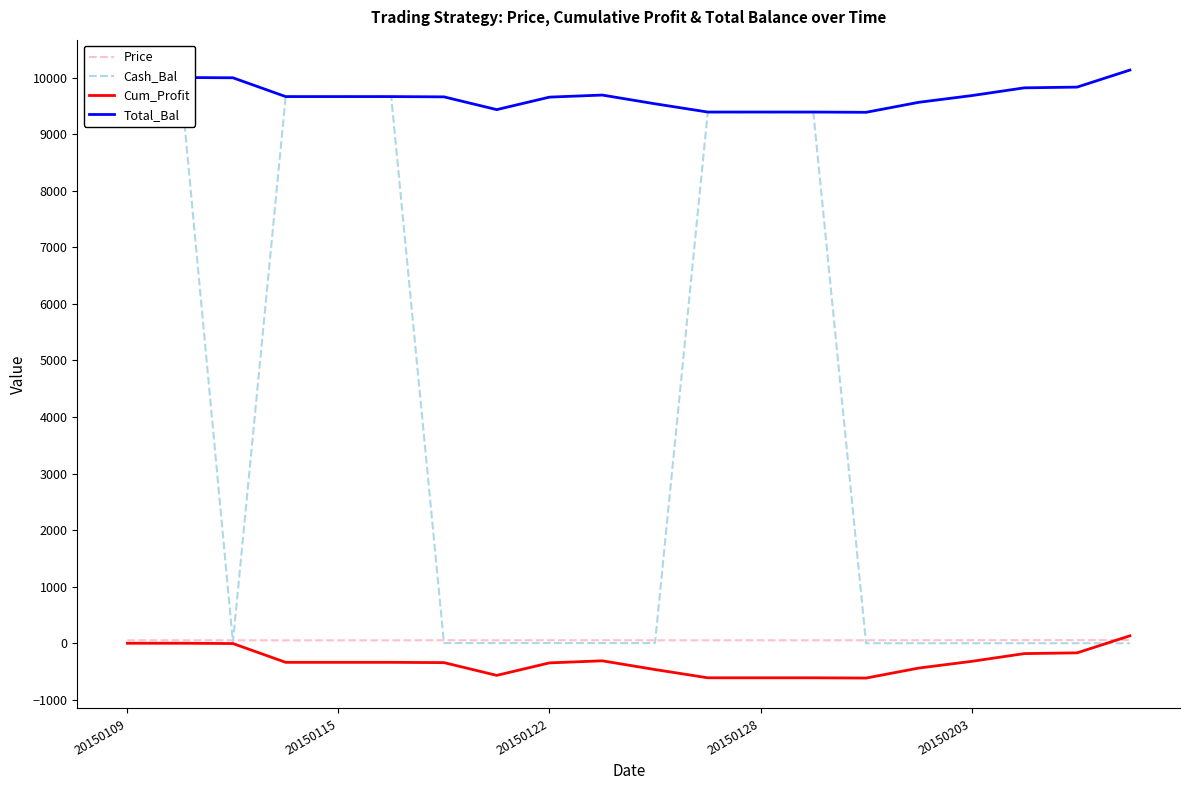

Is it true that Price equals 51.9 at 11?

True